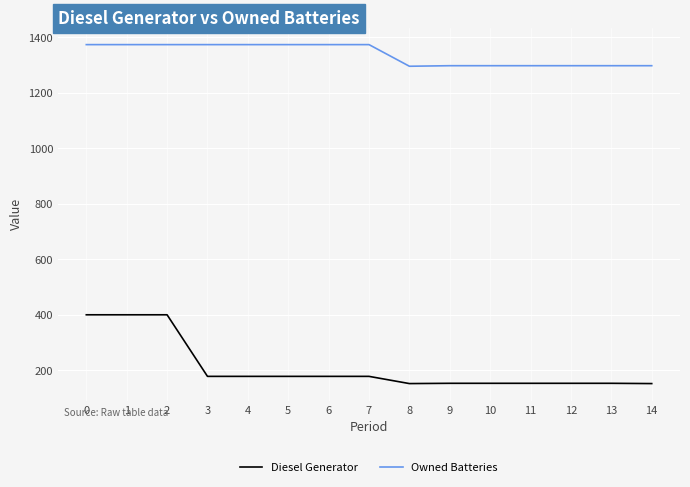

What is the spread (max minus min) of values at 5?

1196